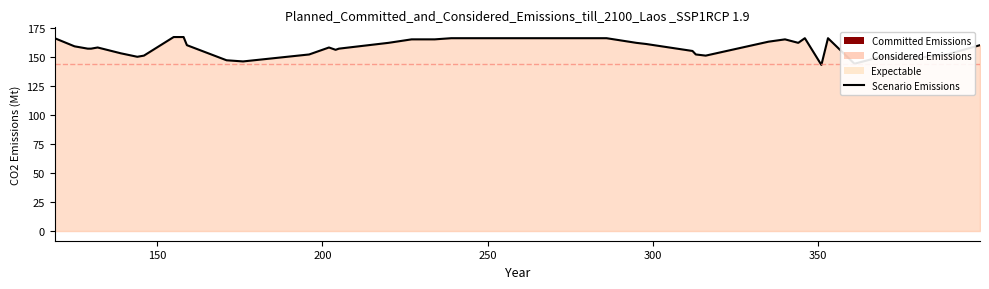

Does the chart have visible grid lines?

No